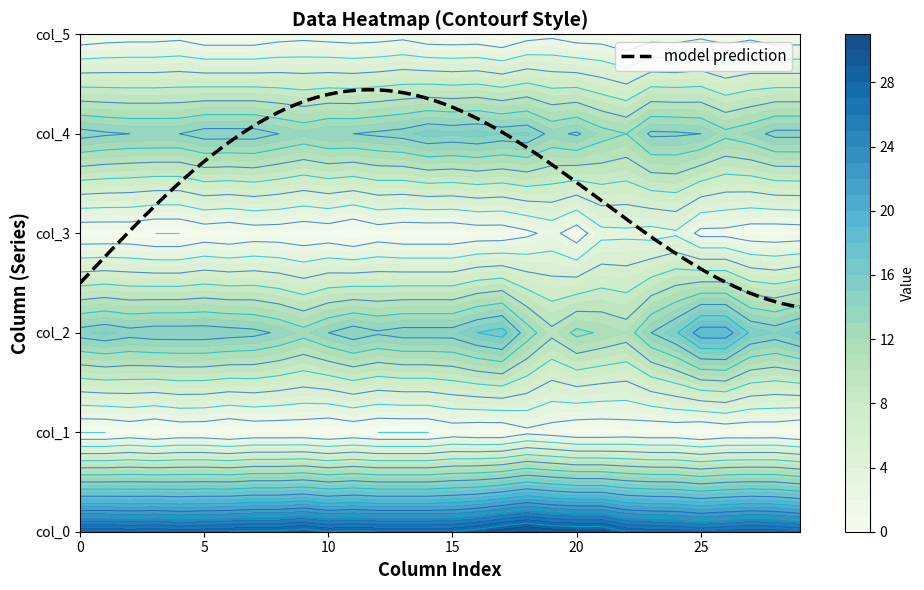

What is the difference between the second highest and minimum values in the col_3 series?

3.6